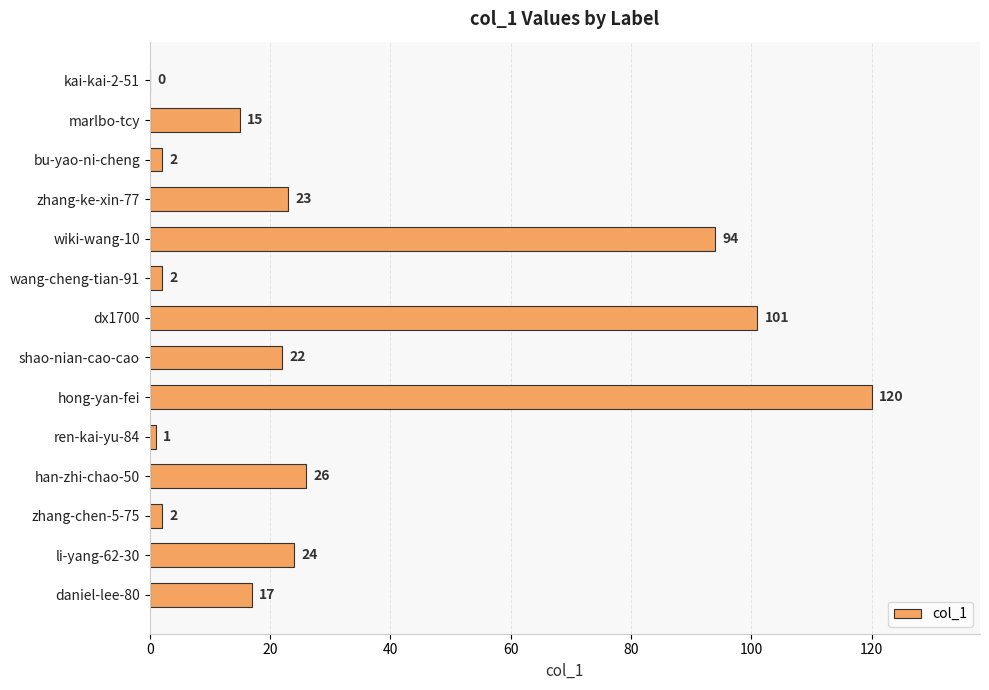

What is the sum of the values at li-yang-62-30 and bu-yao-ni-cheng?

26